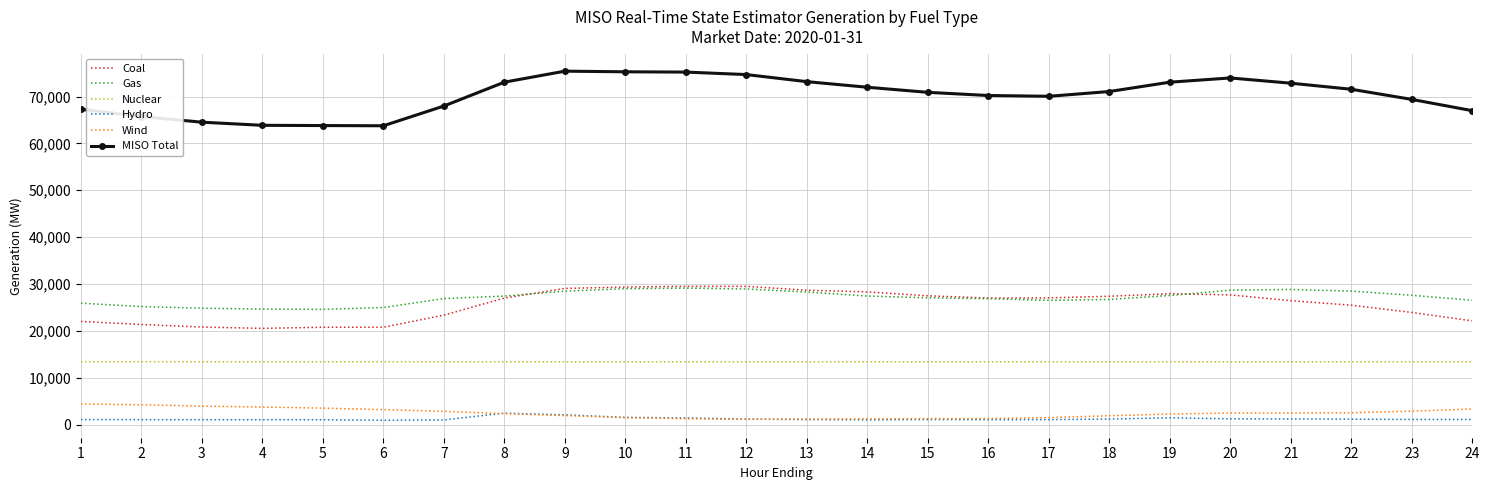

The value of Coal at 18 is 27388.1. True or false?

True